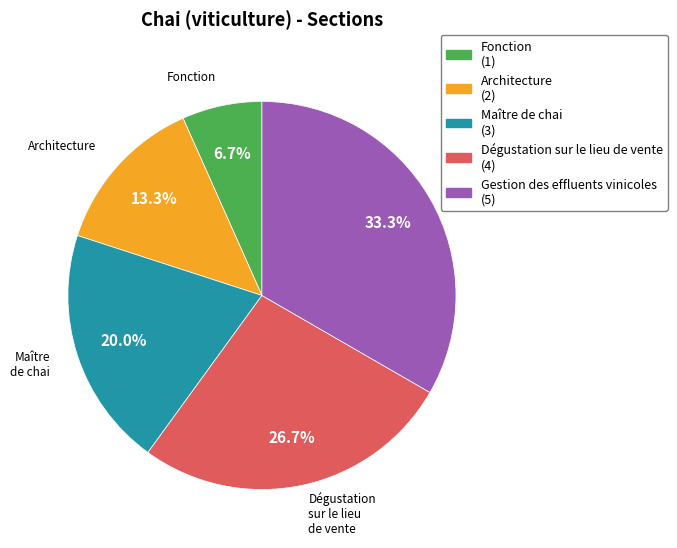

The Maître de chai slice represents 20% of the pie. True or false?

True